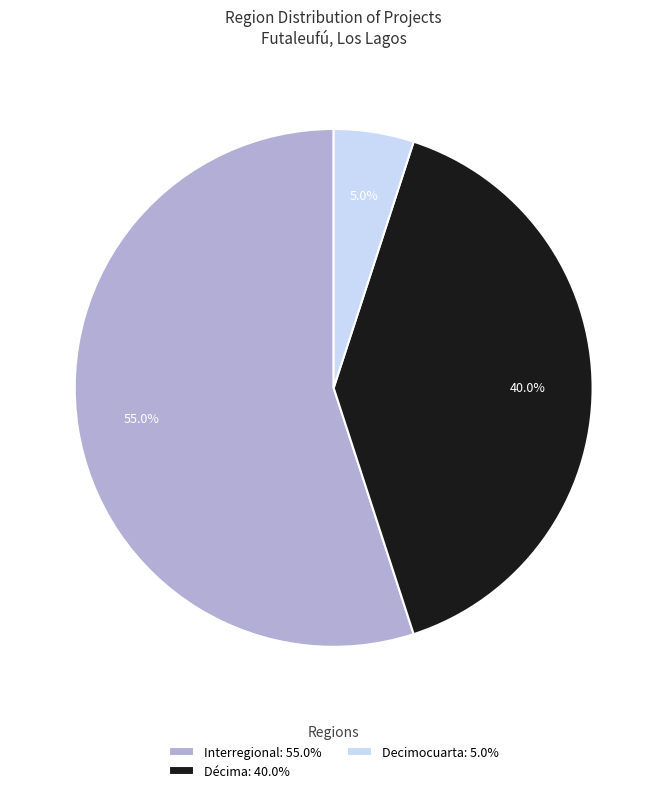

How many slices are in this pie chart?

3